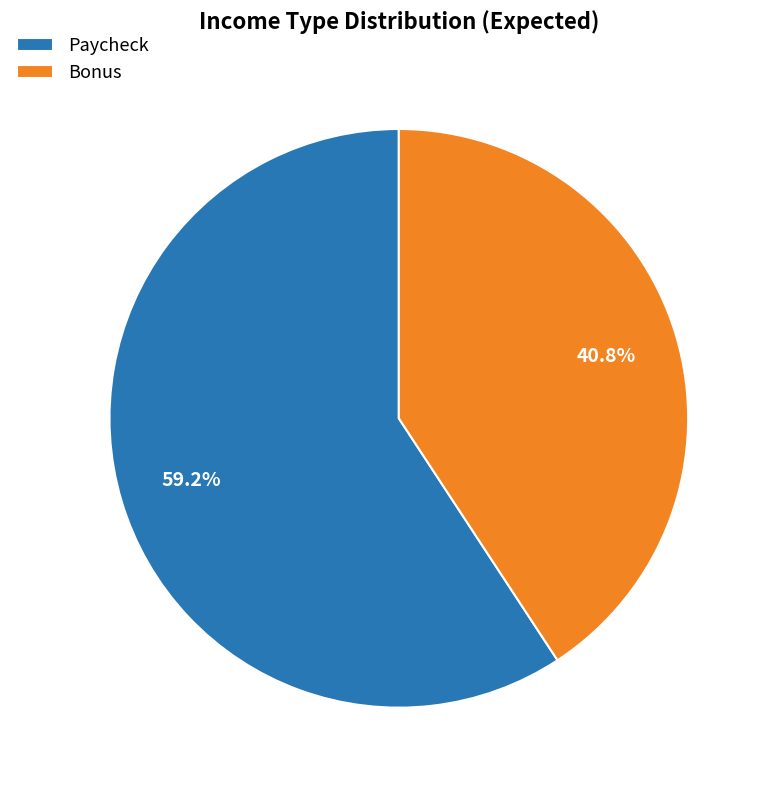

Which category has the smallest portion of the pie?

Bonus